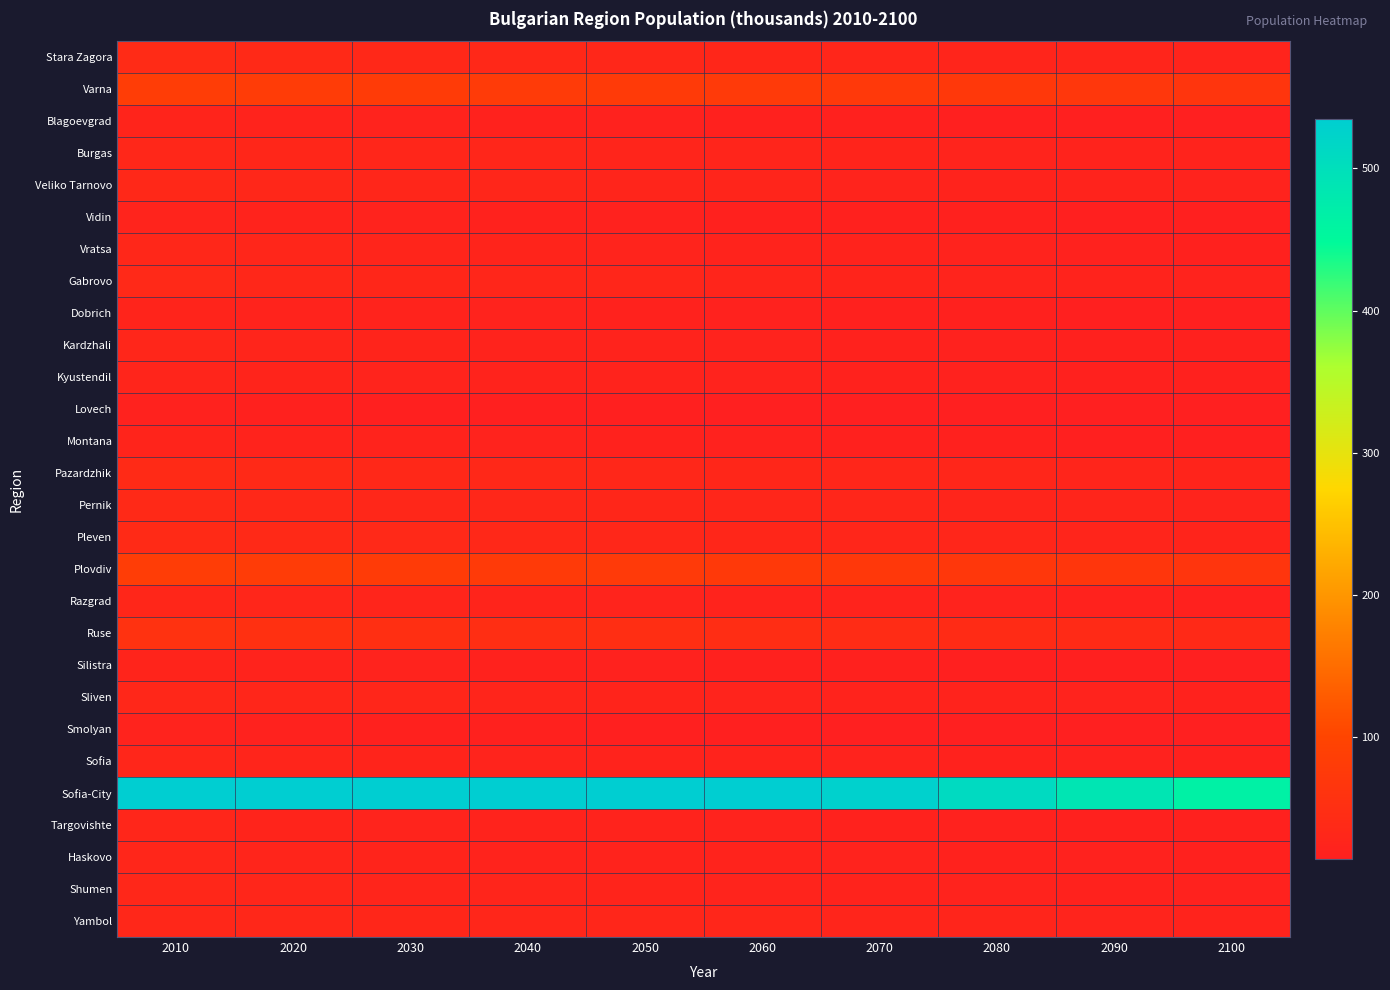

What is the total value across all series at 2010?

1552.7